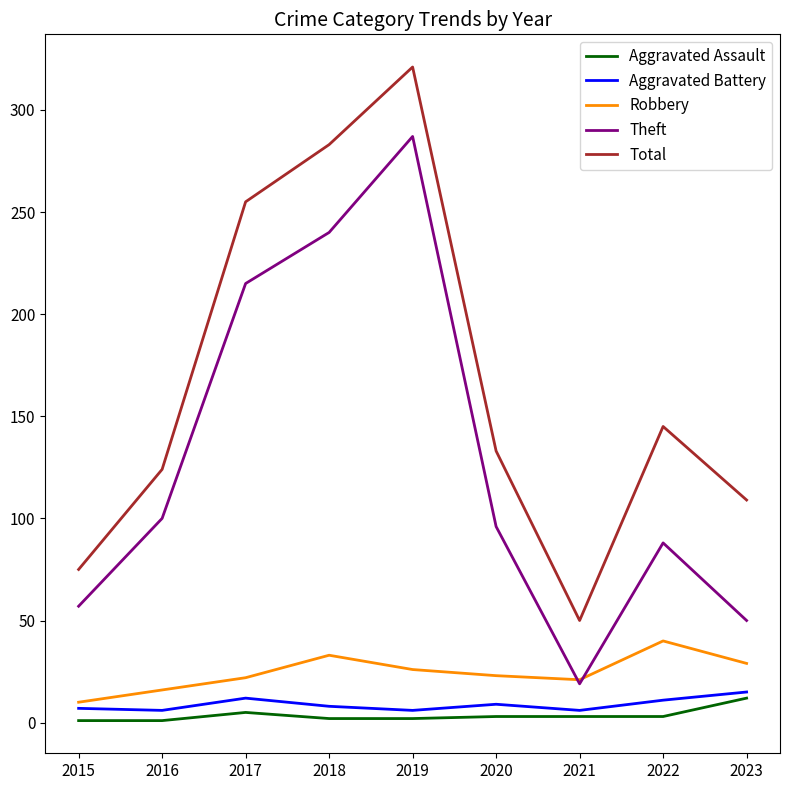

What is the difference between the Robbery values at 2021 and 2017?

1